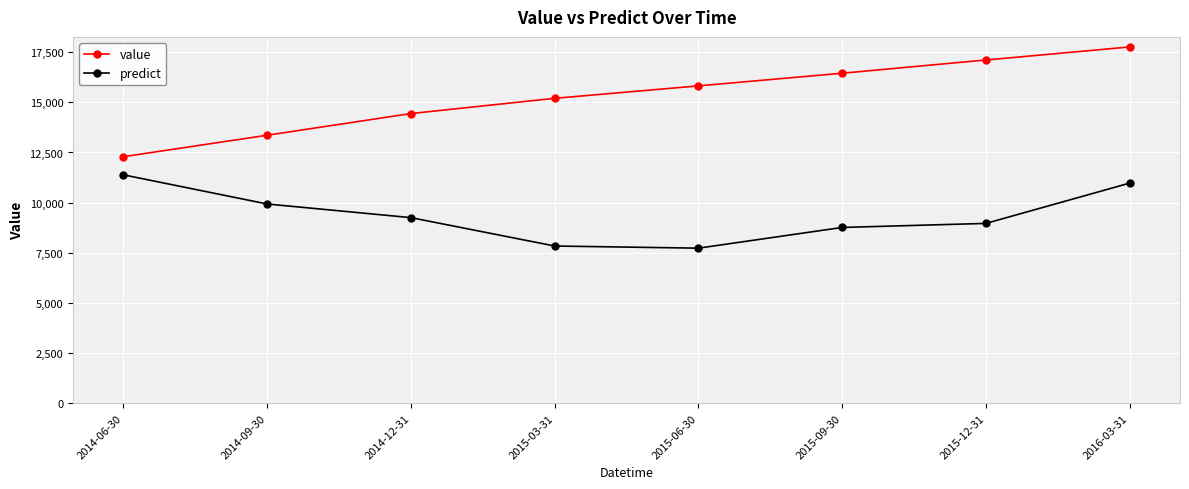

What is the label of the 7th point from the right?

2014-09-30